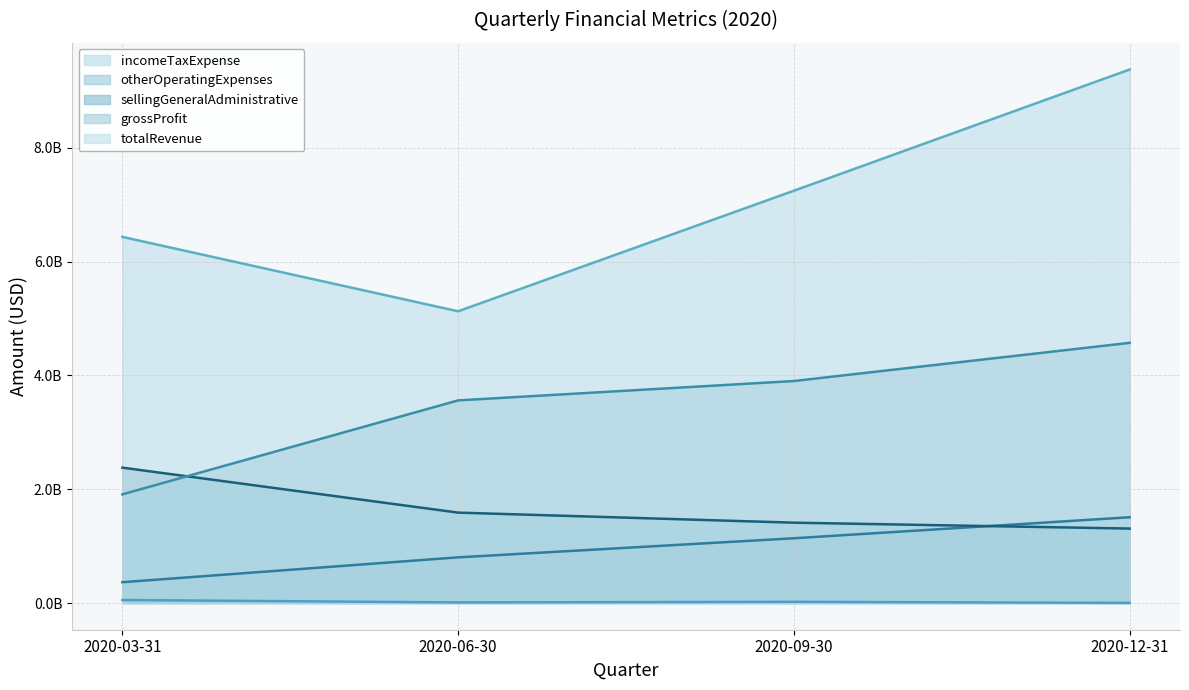

What is the label of the 4th point from the right?

2020-03-31